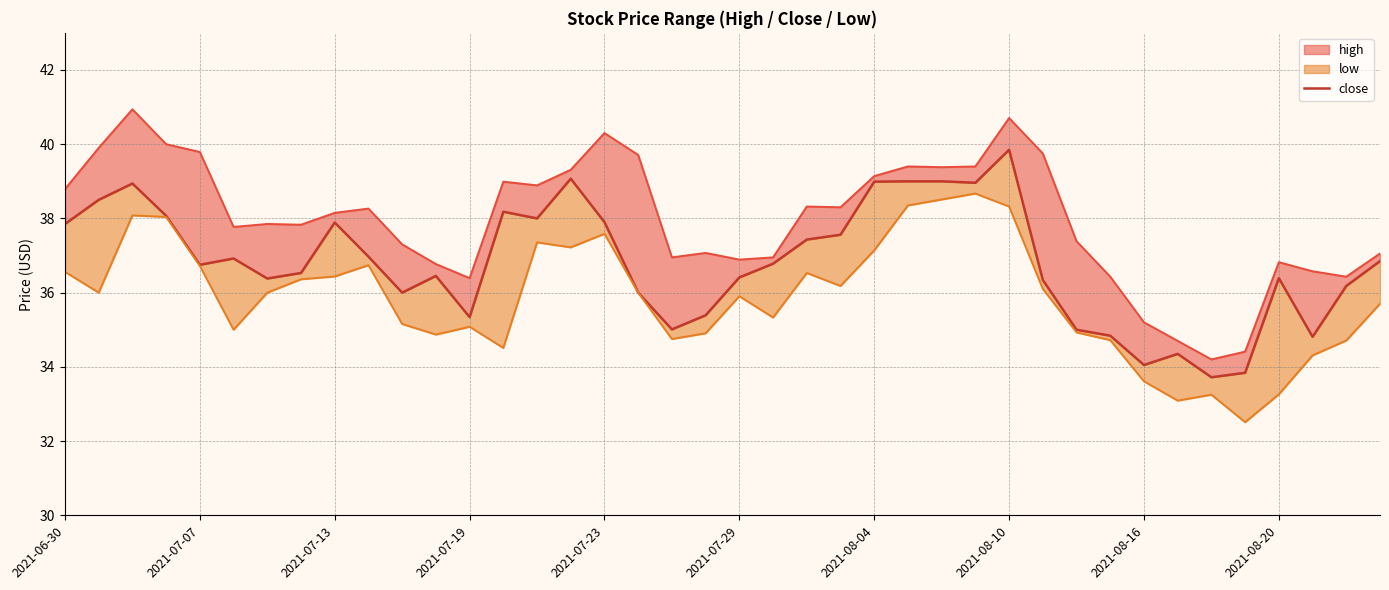

The chart shows a value of 37.9 at 2021-07-23. True or false?

True